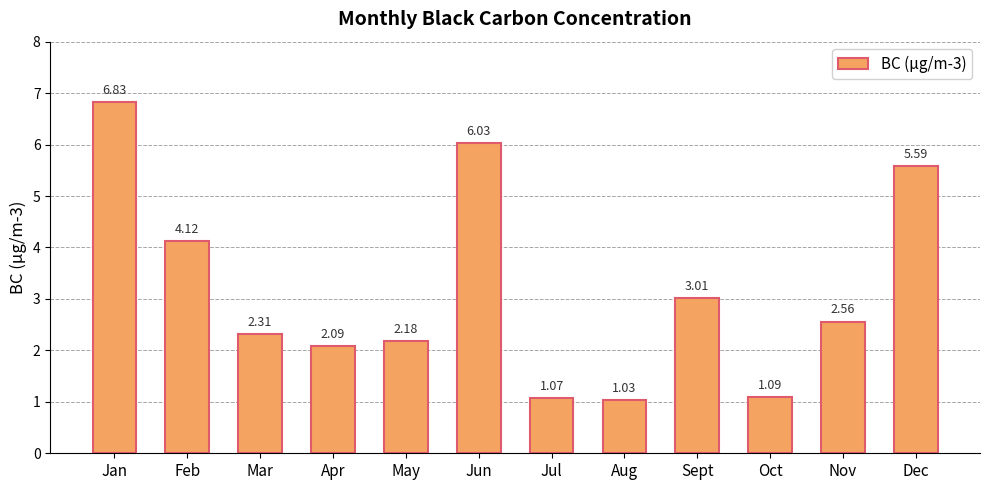

What is the greatest value displayed?

6.8